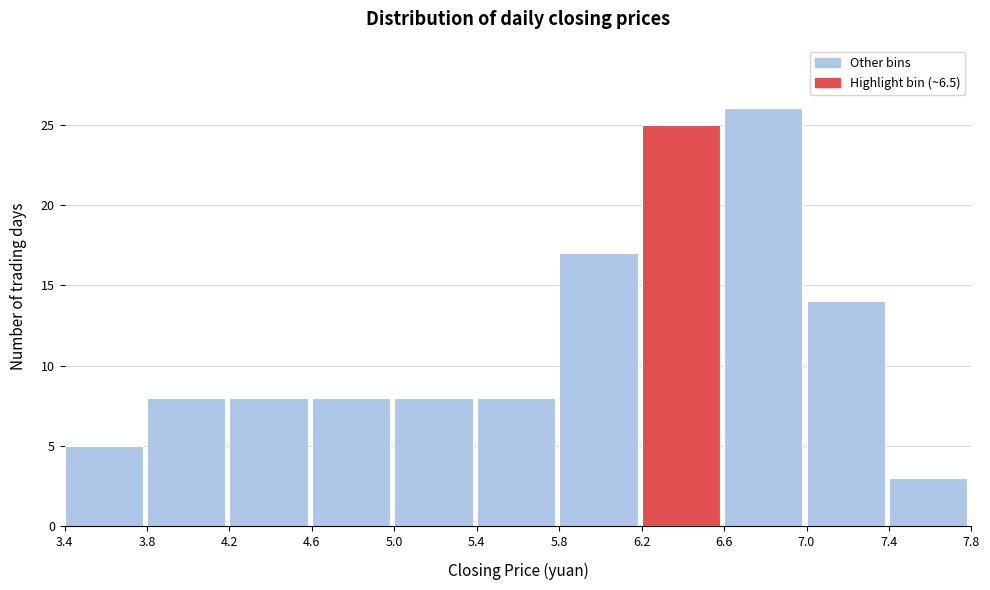

Which range on the x-axis has the tallest bar?

6.6 to 7.0